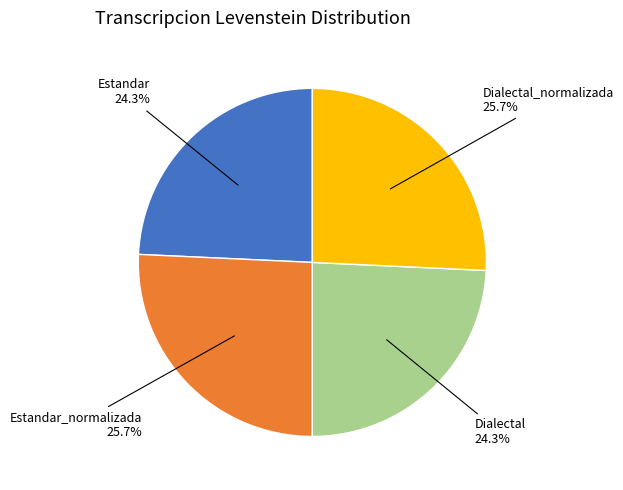

Is there a majority slice in this chart?

No